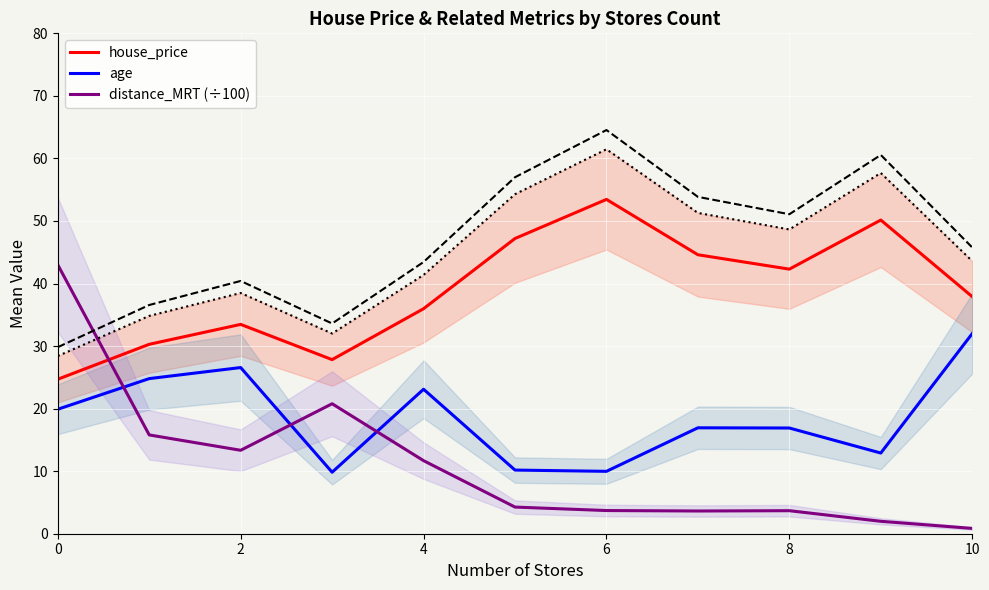

The value of distance_MRT (÷100) at 0 is 21.3. True or false?

False